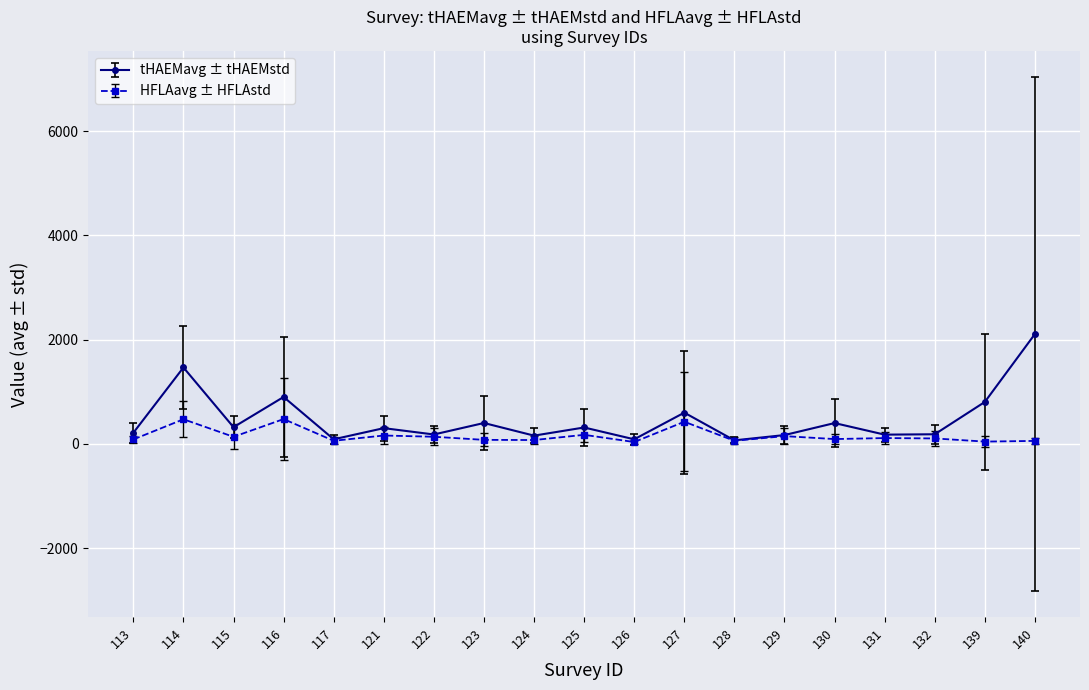

What is the maximum value for HFLAavg ± HFLAstd?

477.3